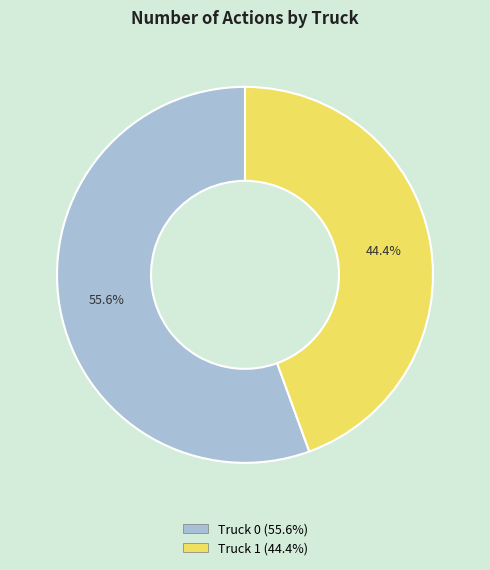

What is the smallest slice in the pie chart?

Truck 1